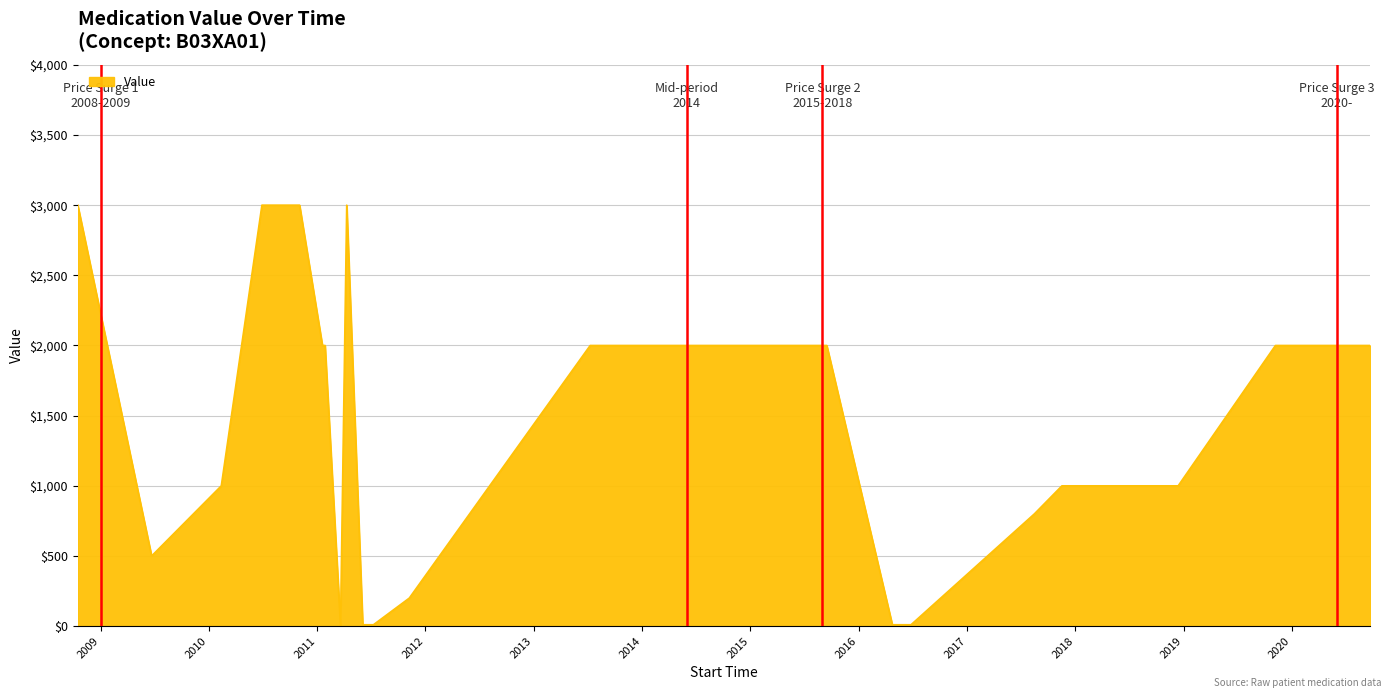

True or false: there are more than 2 points higher than both neighbors.

False